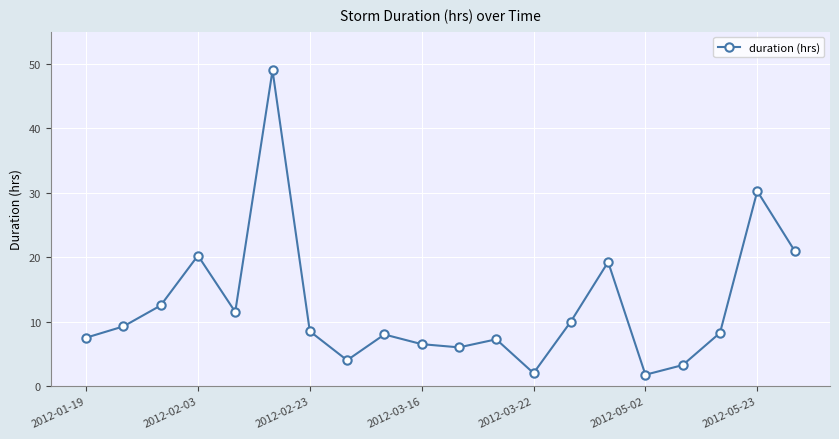

What is the difference between the second highest and minimum values?

28.5